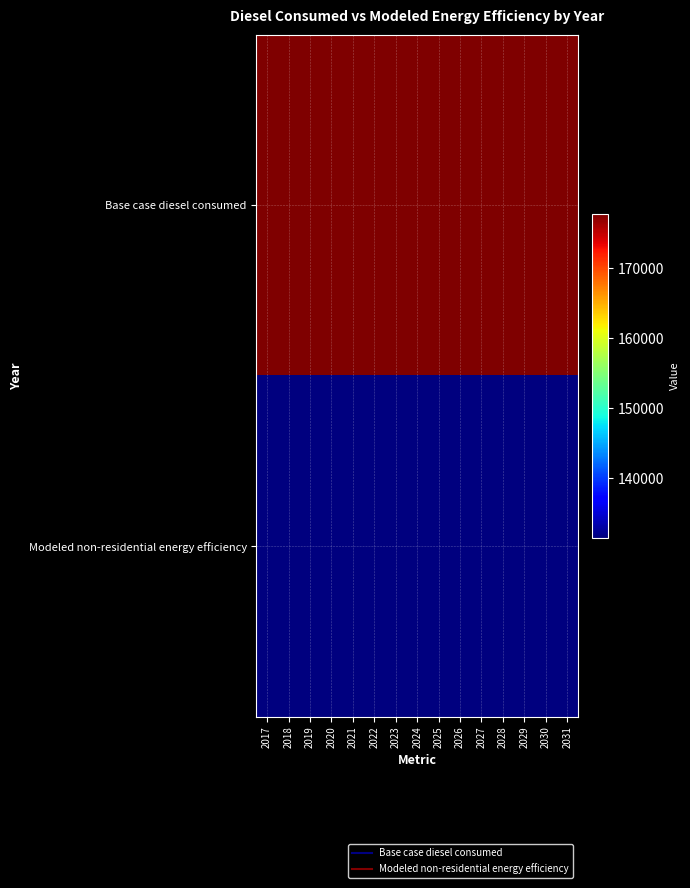

Which series has the largest total across all categories?

Base case diesel consumed